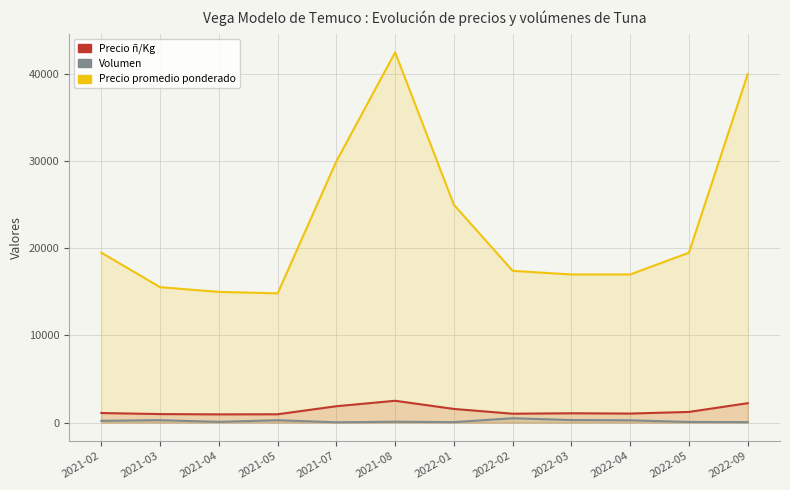

How many lines are shown in the chart?

3